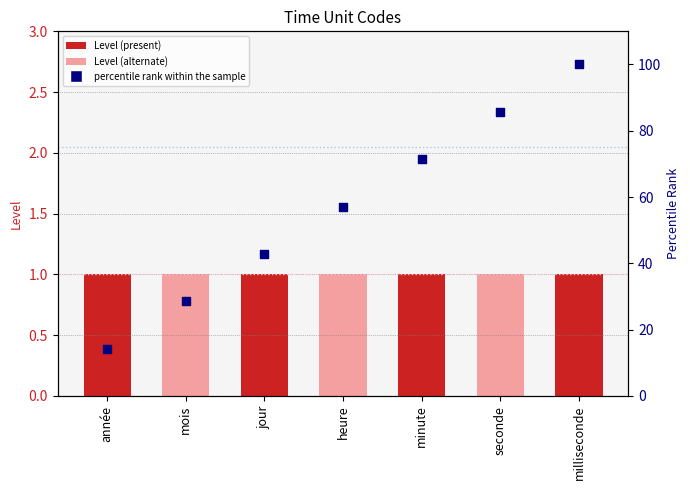

Which series contains the lowest Y value?

Level